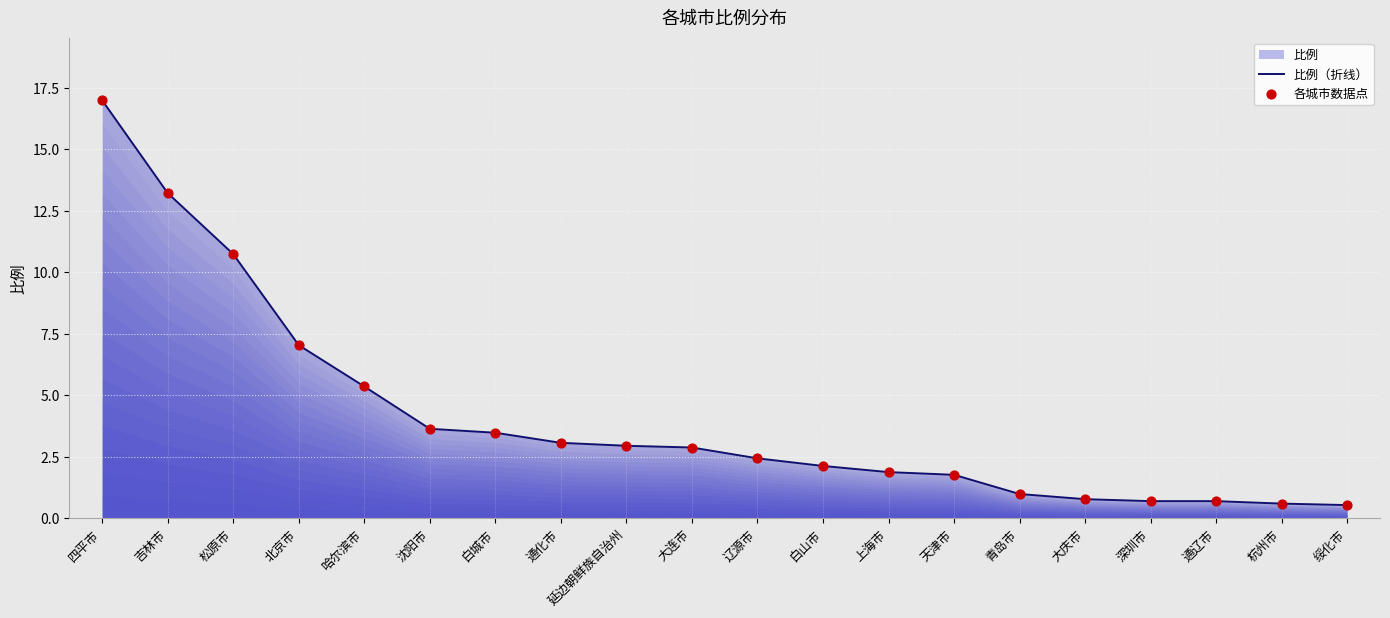

Which series reaches the minimum Y coordinate?

比例（折线）